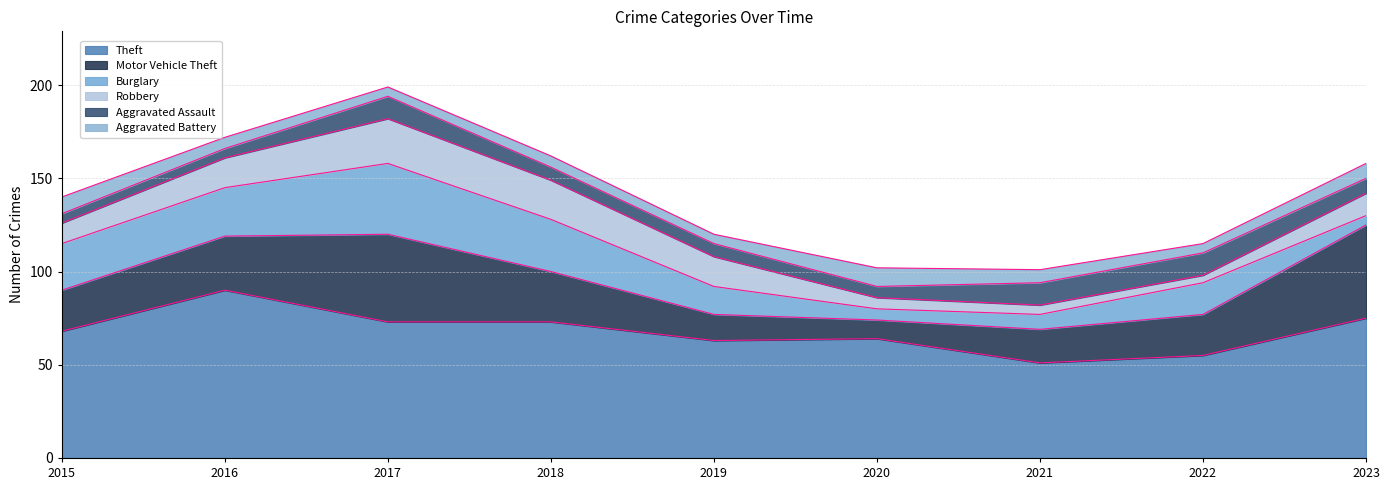

Where does the Robbery series first go above 12?

2016